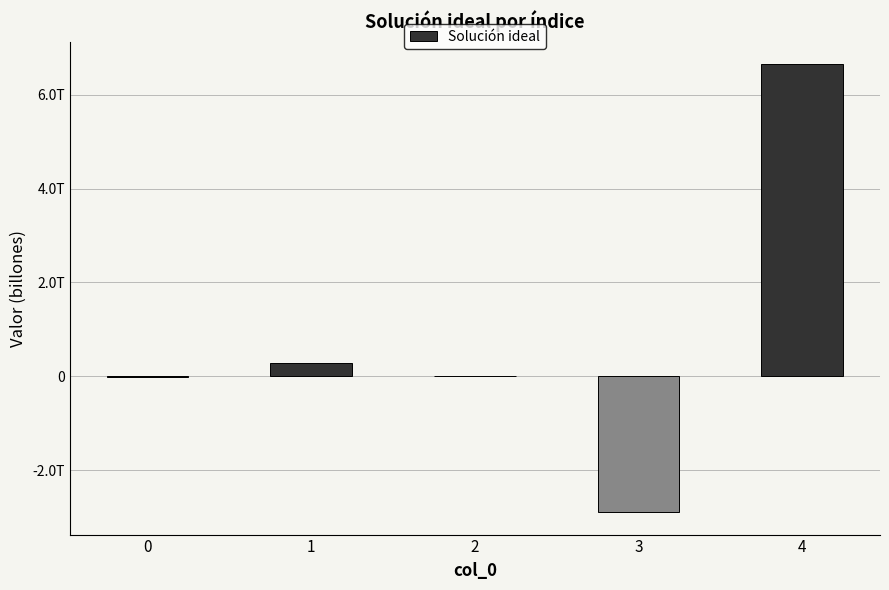

Are the bars horizontal?

No